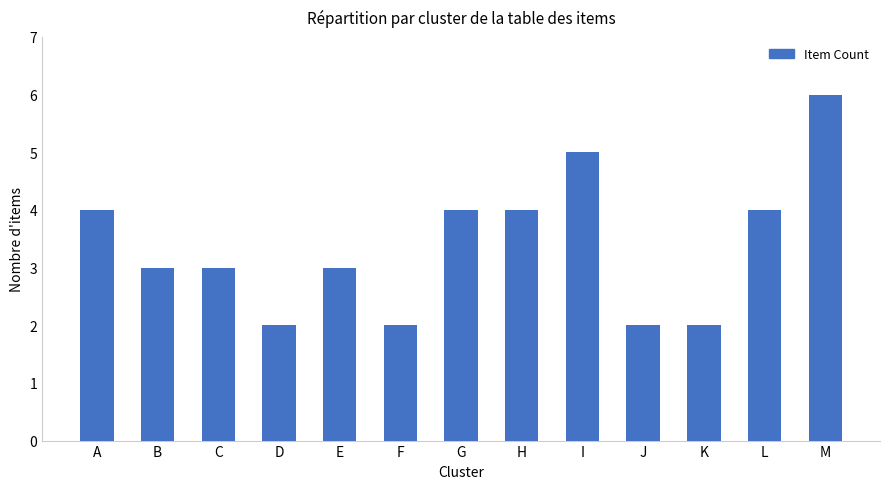

Which label corresponds to the largest value in the chart?

M